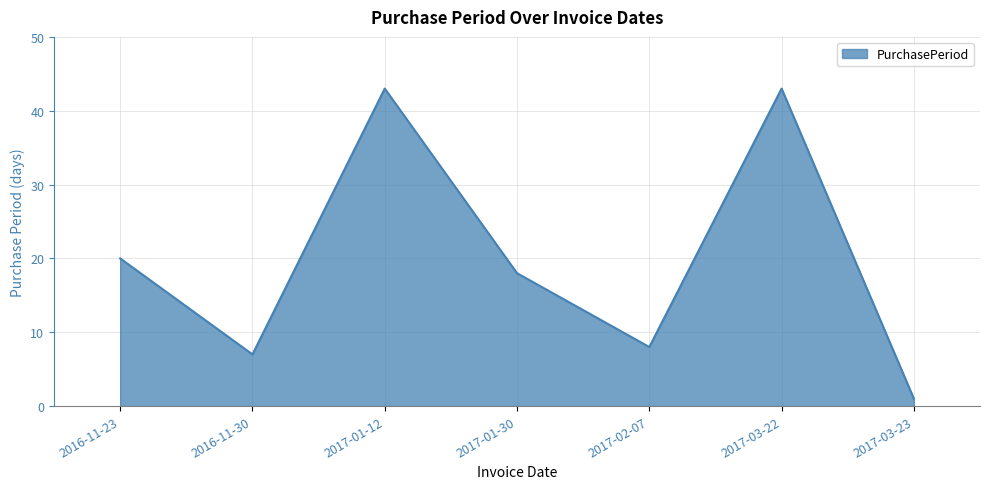

What is the greatest value displayed?

43